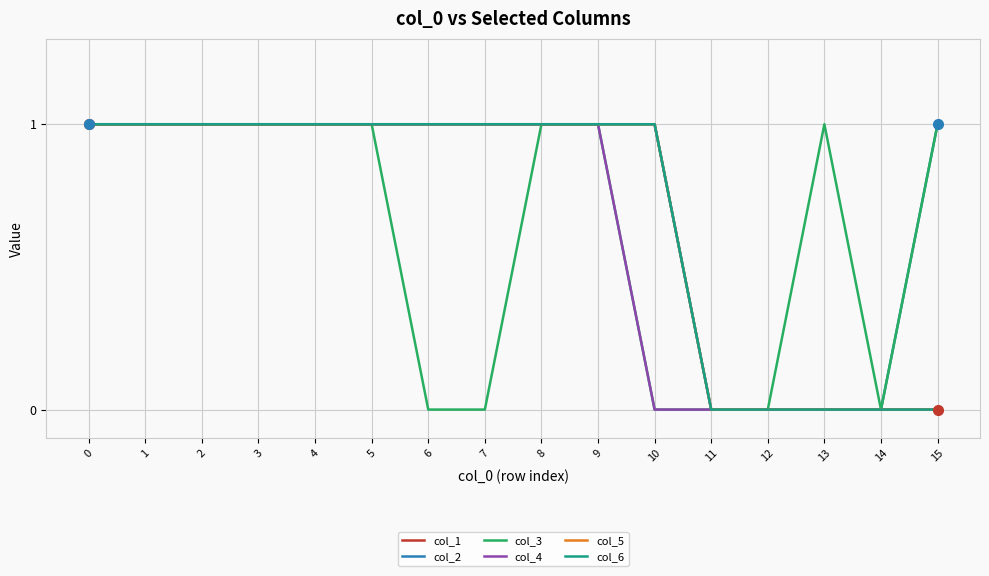

Is this an area chart (filled region under the line)?

No